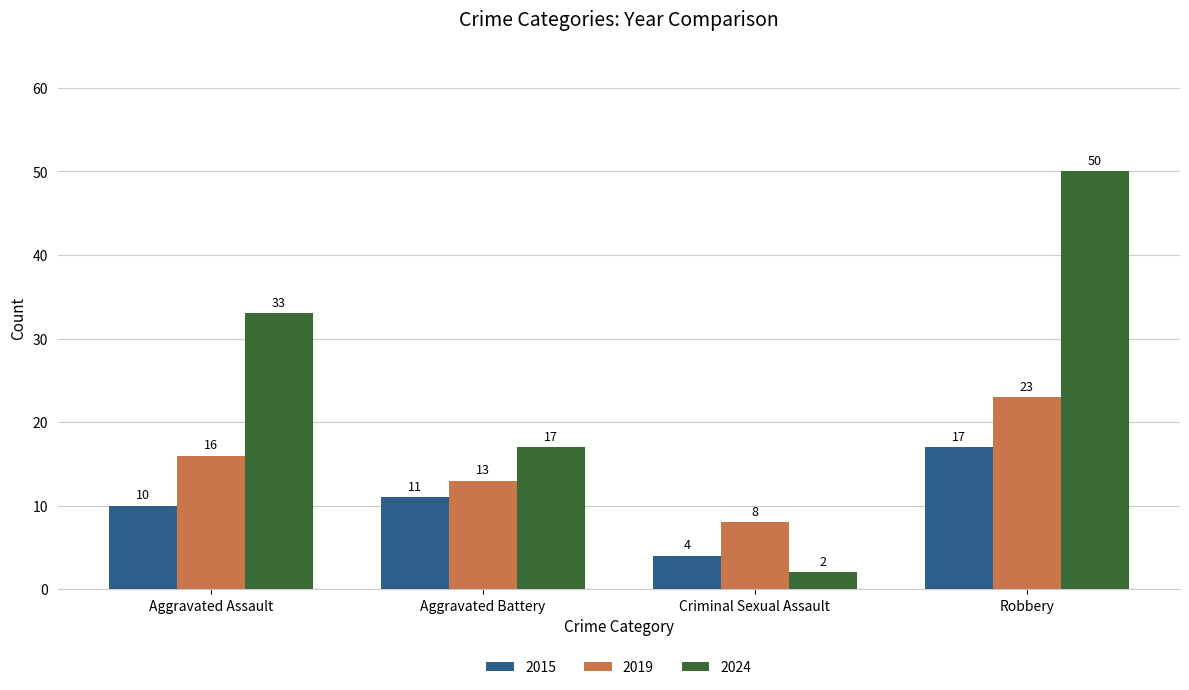

What is the label of the 3rd bar from the left?

Criminal Sexual Assault